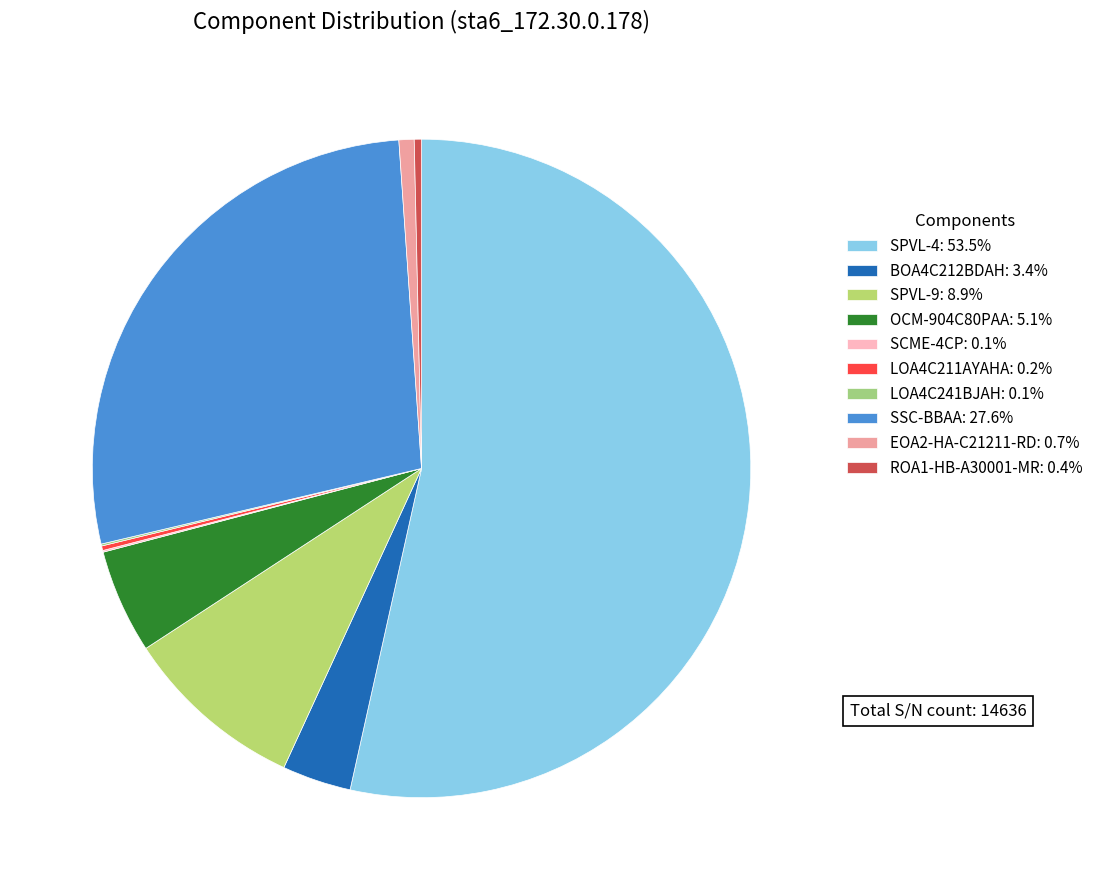

Is SPVL-4 the majority of the pie?

Yes